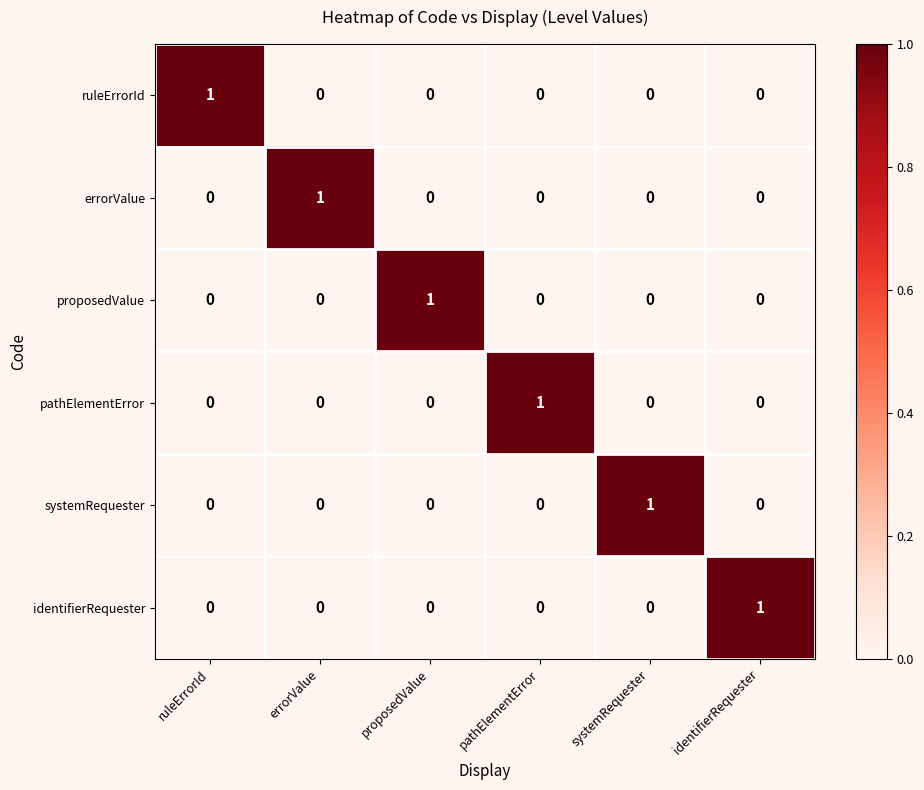

Count the number of categories in the chart.

6